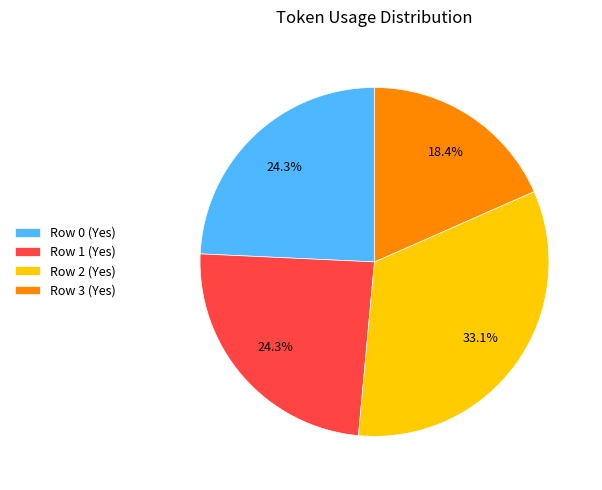

Is it true that Row 3 (Yes) is 18% of the pie?

True